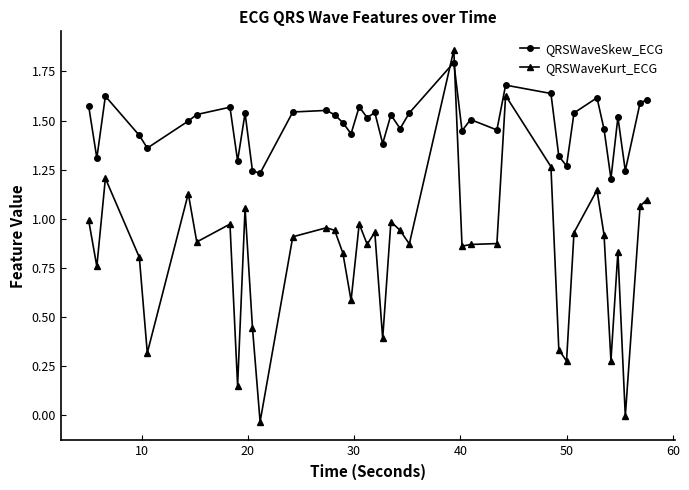

True or false: QRSWaveSkew_ECG has more than 0 points higher than both neighbors.

True